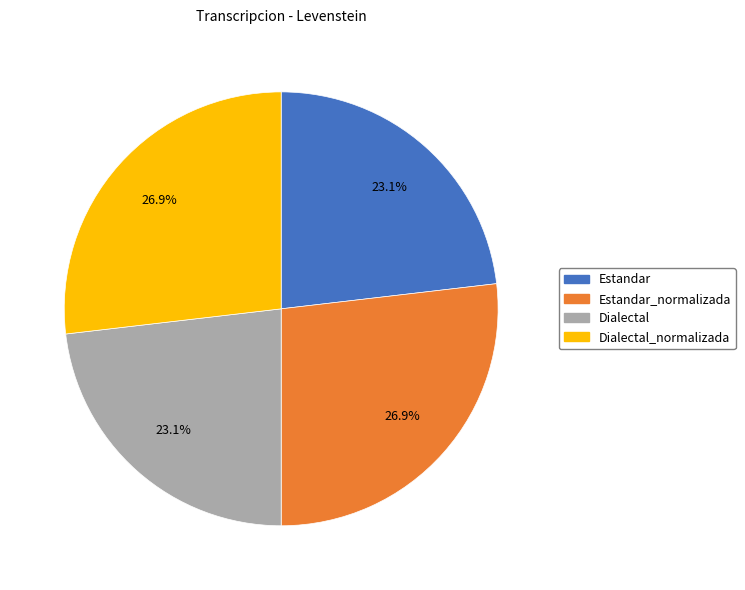

Is there a majority slice in this chart?

No